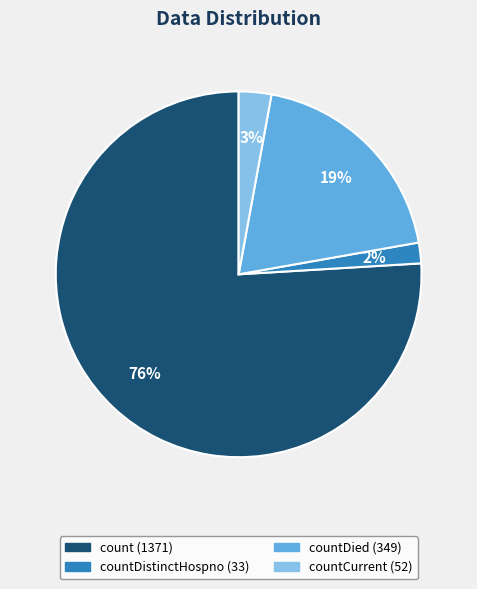

Is there a majority slice in this chart?

Yes